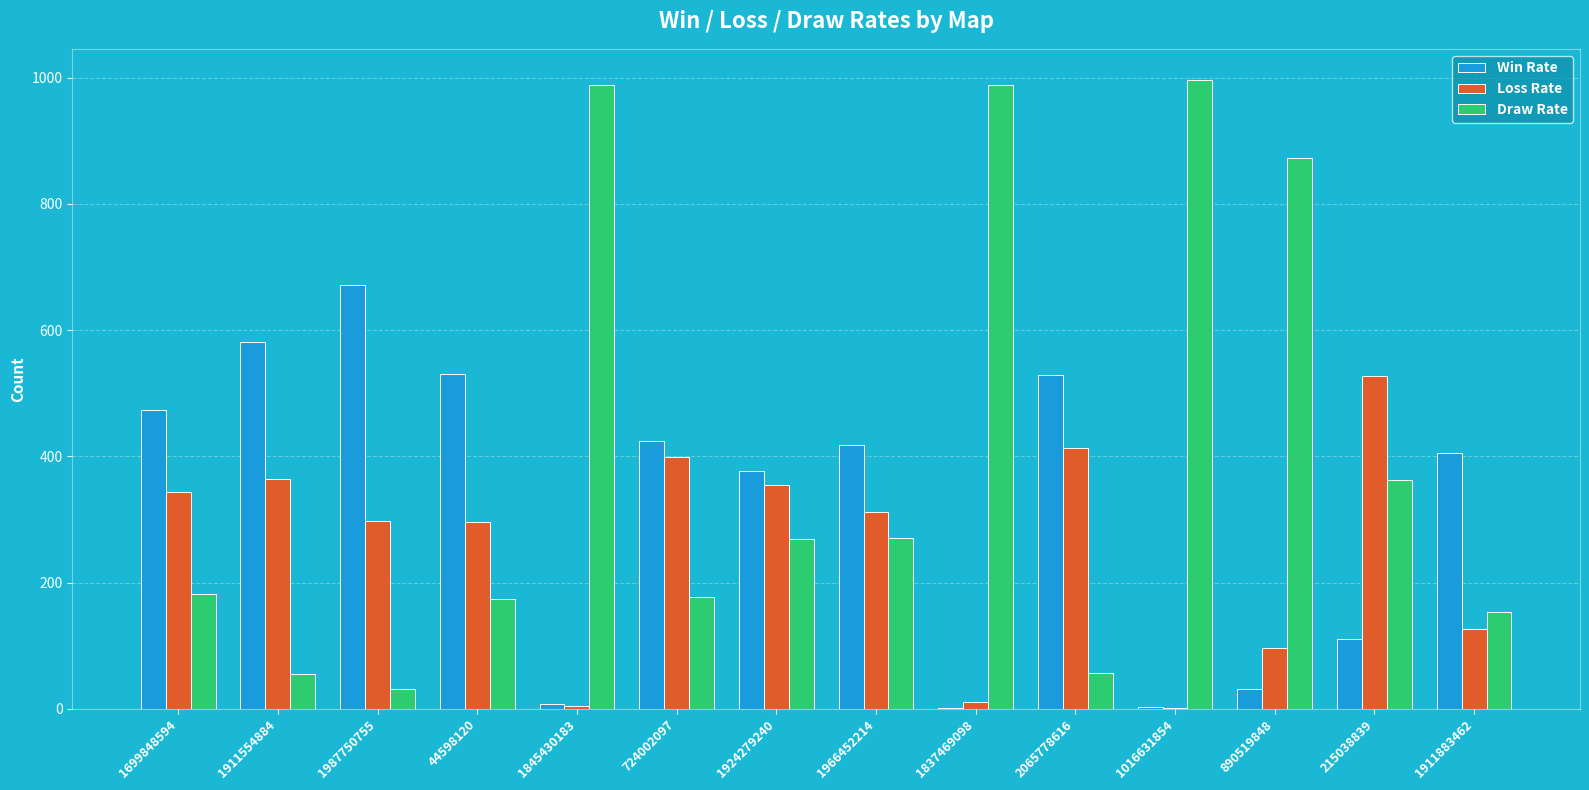

Which series has the widest spread of values?

Draw Rate